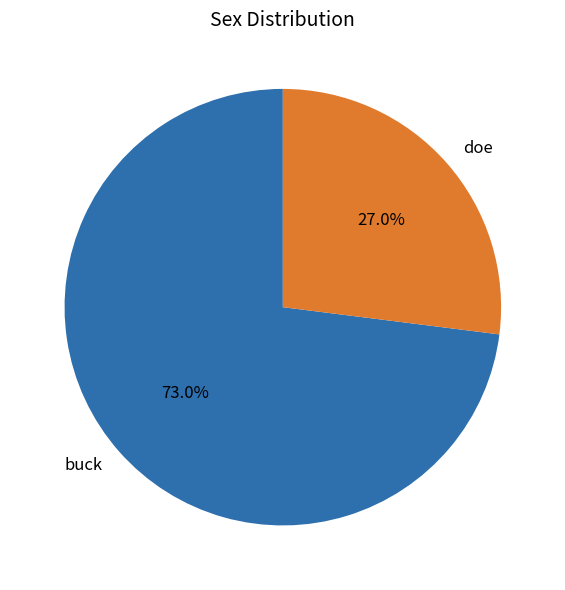

Count the number of slices in the pie.

2